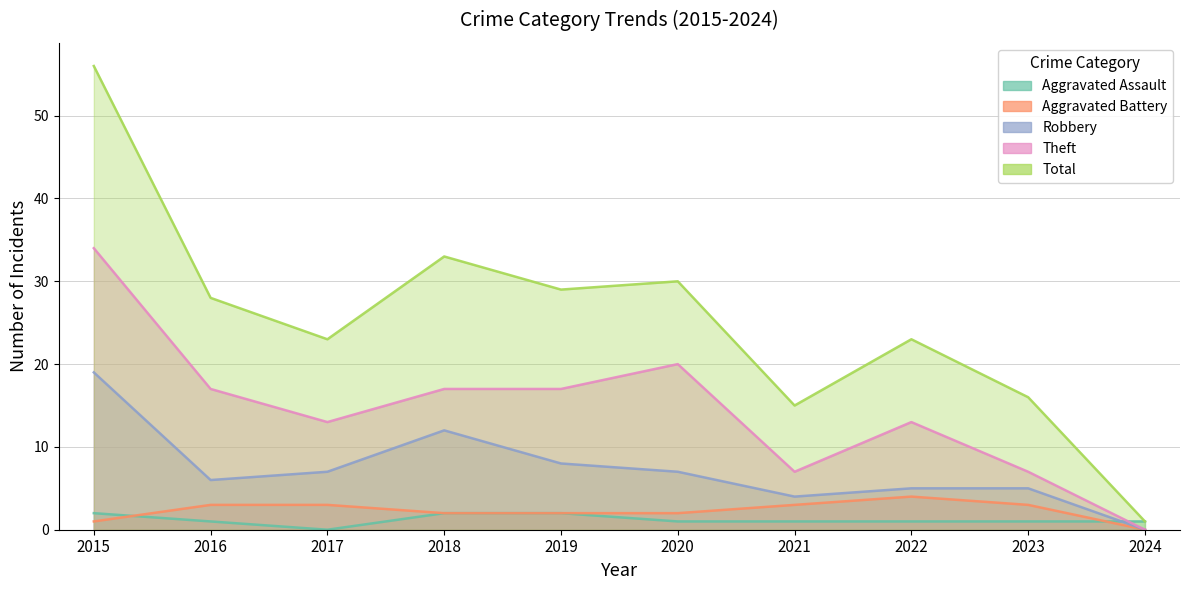

At which label is Theft closest to 17?

2016